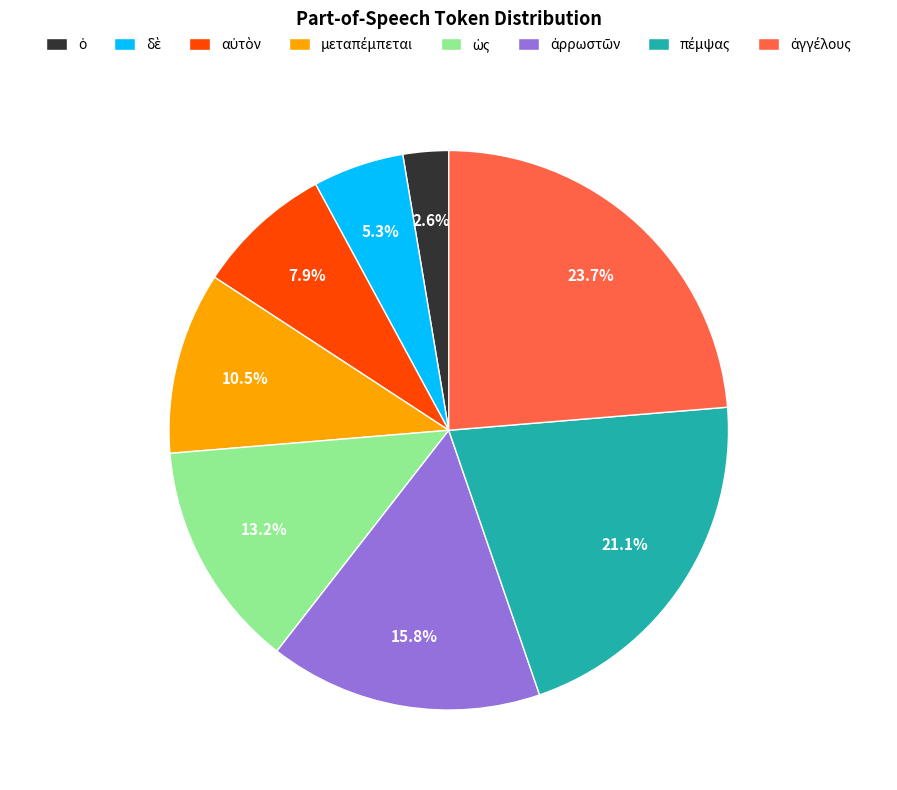

Does any single category account for the majority?

No